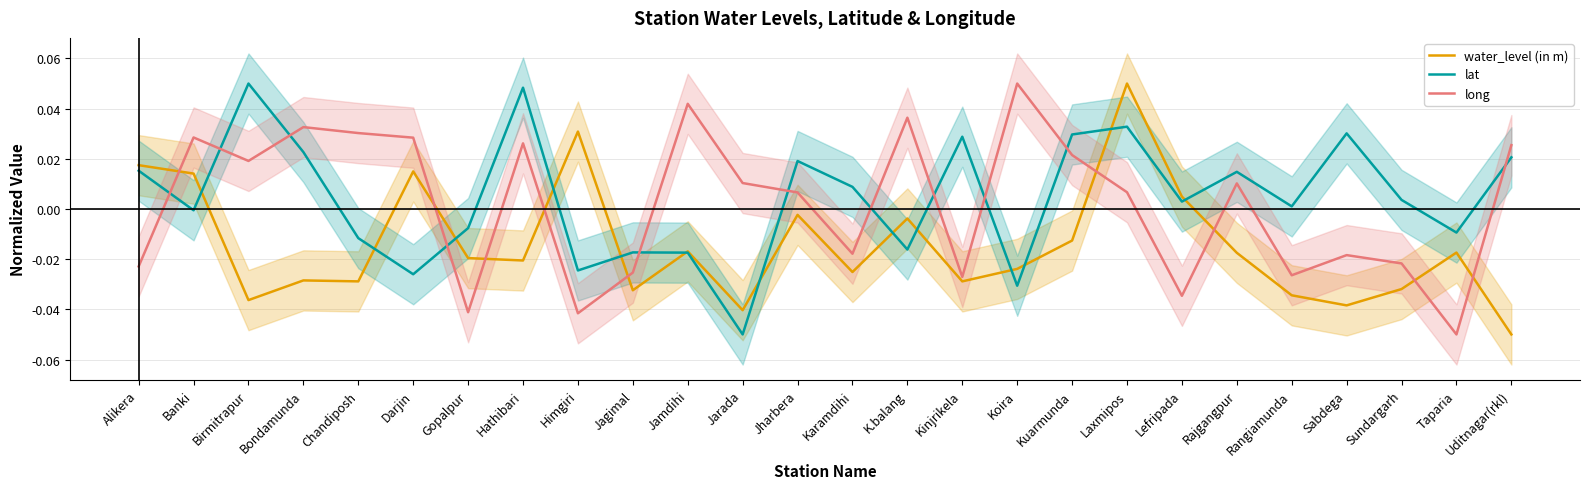

What position from the right is Uditnagar(rkl)?

1